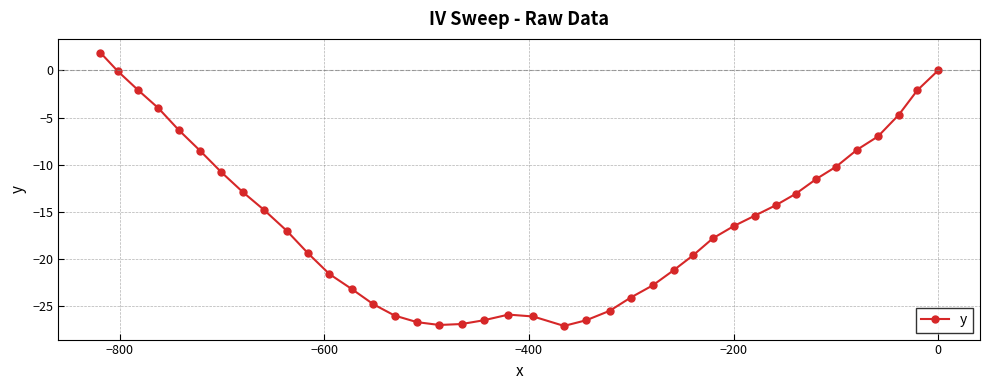

What is the difference between the maximum and minimum values?

29.0